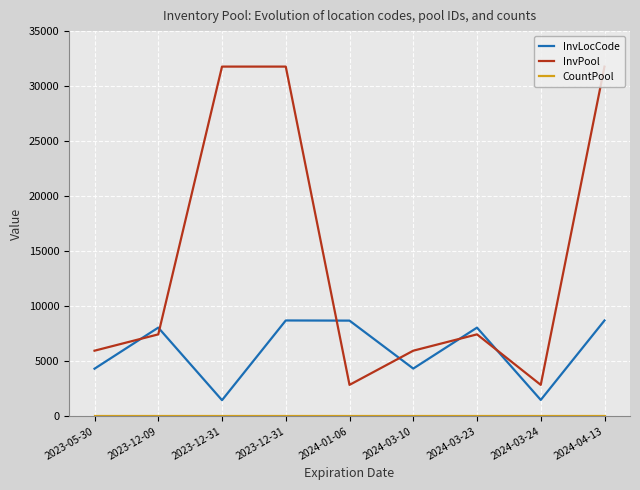

At which label does InvLocCode reach its peak?

2023-12-31